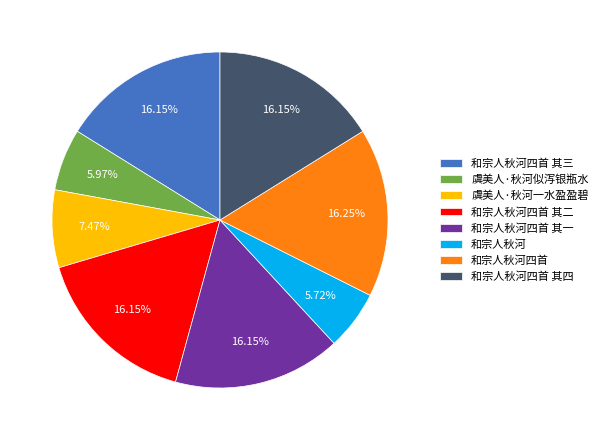

Is the sum of 和宗人秋河四首 其一 and 和宗人秋河四首 其三 greater than half?

No